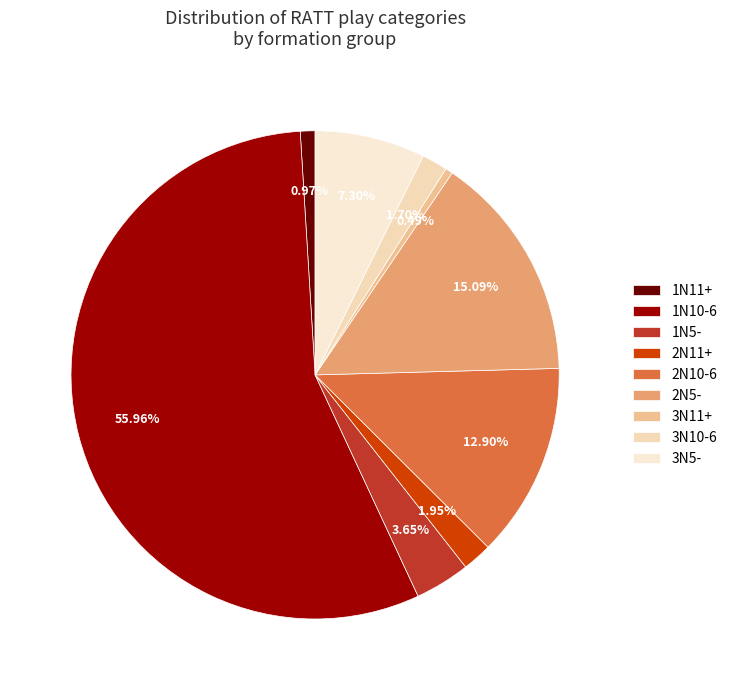

To the nearest percent, what portion does 2N10-6 represent?

13%